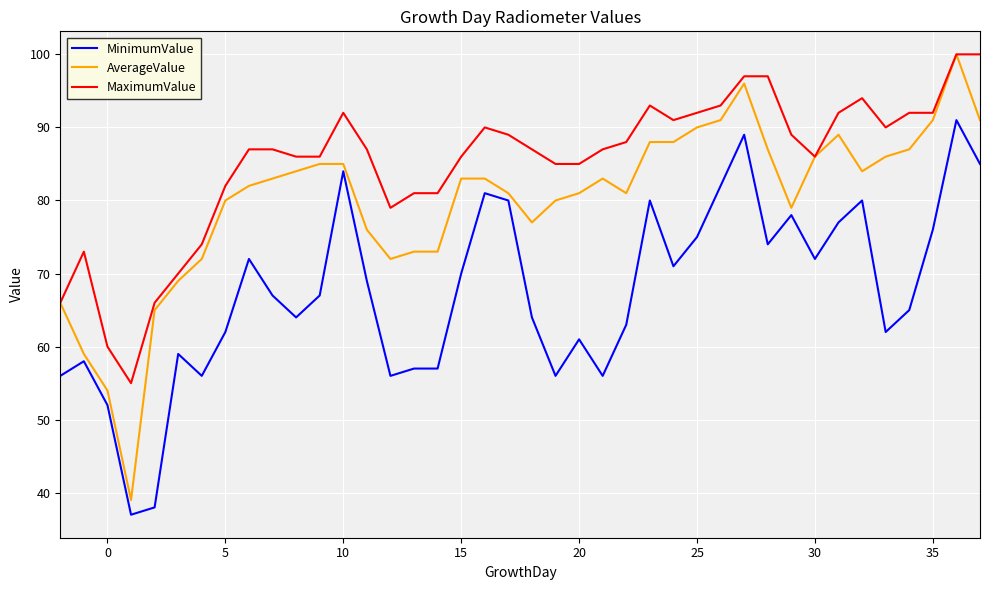

What is the difference between the maximum and minimum values in the MaximumValue series?

45